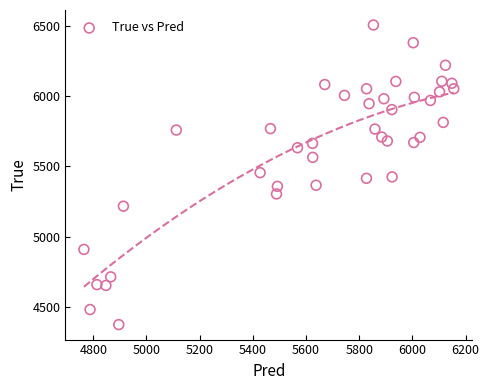

What is the range of Y values (max minus min)?

2128